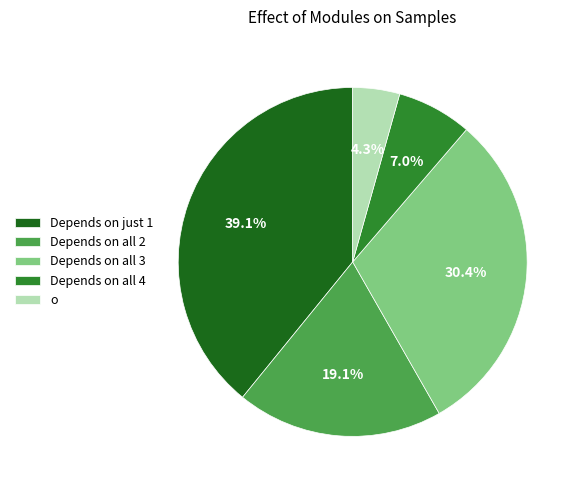

Is o the majority of the pie?

No